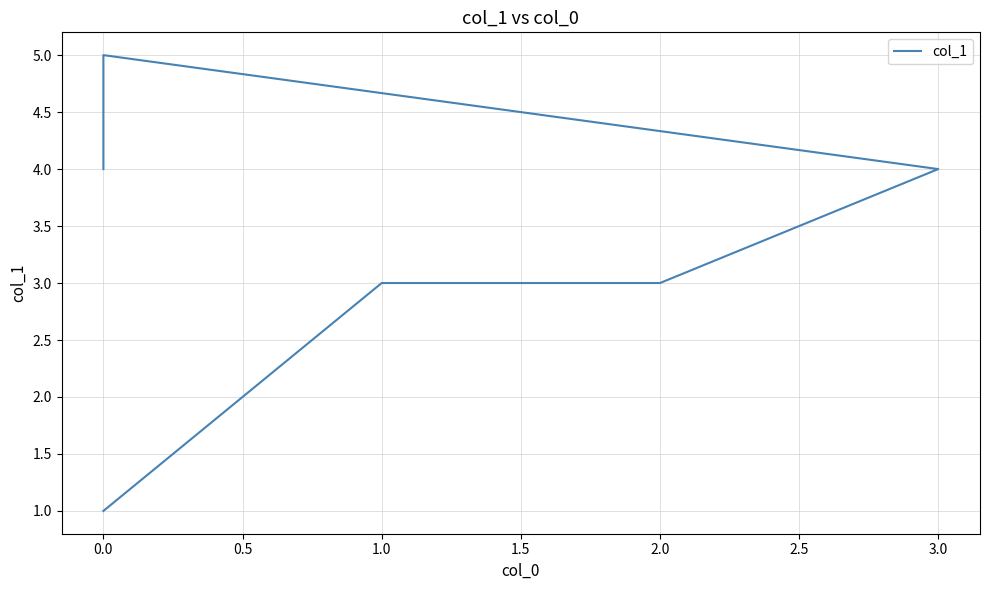

How many values are between 3 and 4?

4